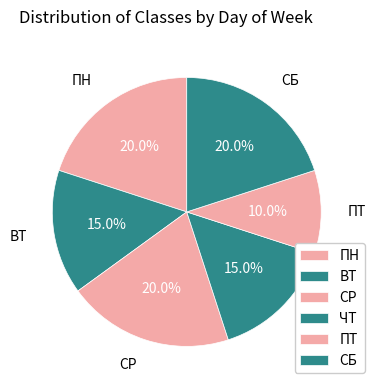

Is it true that ПН is 20% of the pie?

True